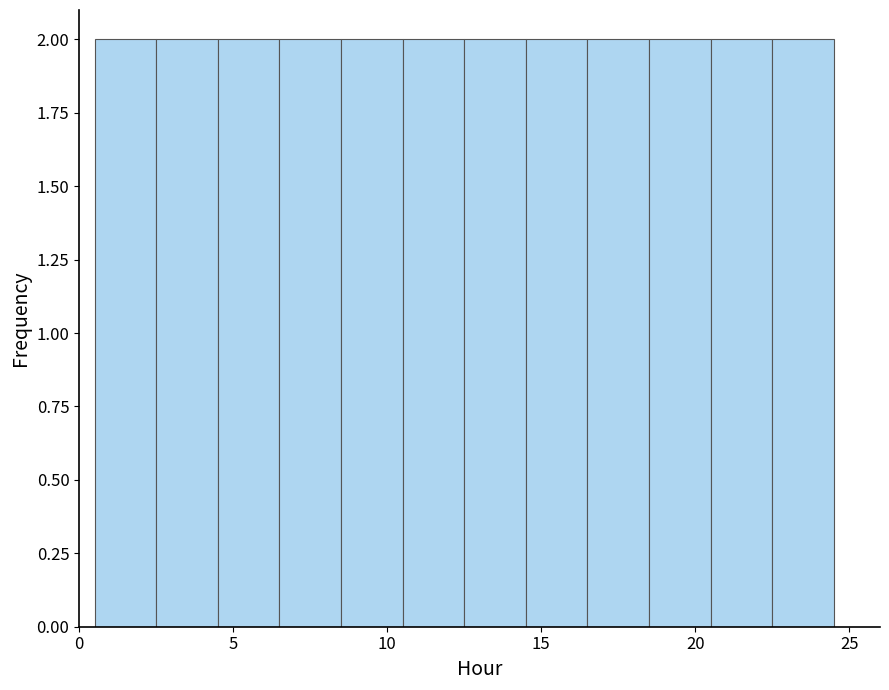

What is the height of the bar covering 14.5 to 16.5 on the x-axis? The values are not printed on the chart, so give them approximately, as read against the axis.

2